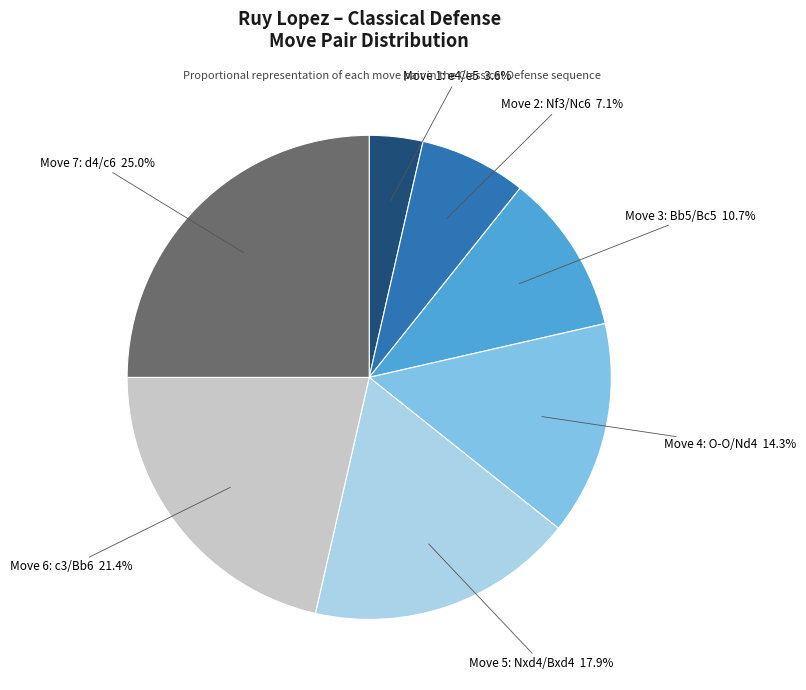

Does any single category account for the majority?

No